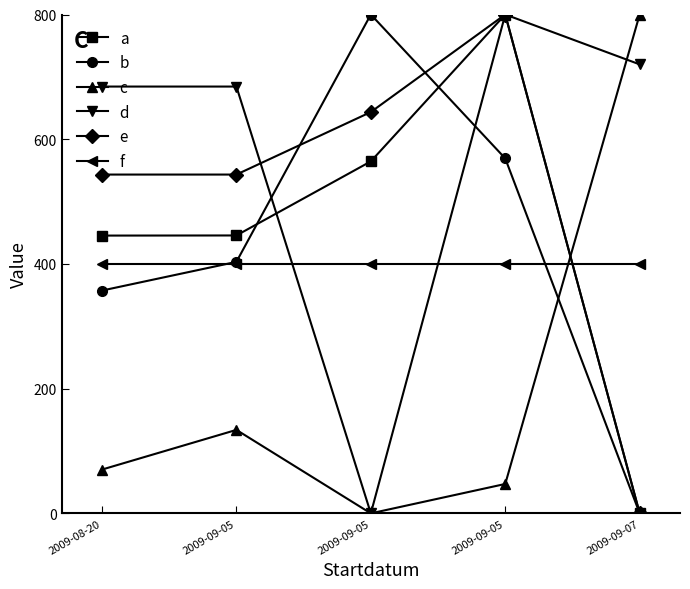

What is the difference between the d values at 2009-09-07 and 2009-09-05?

80.0